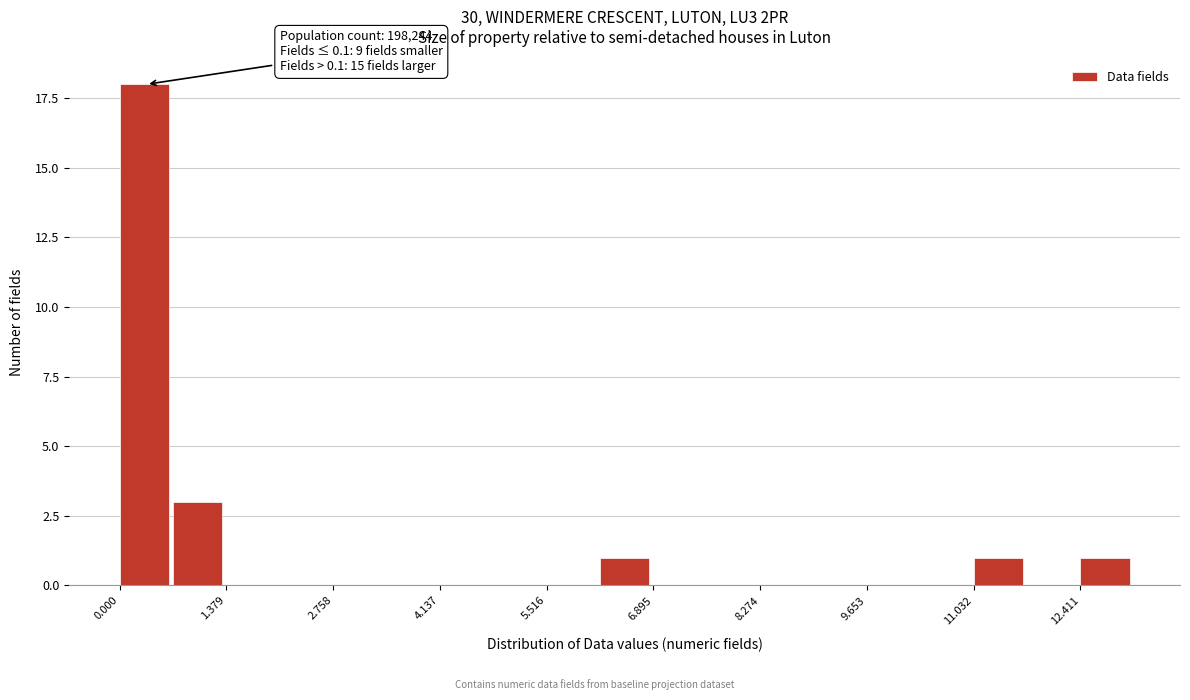

Around what value on the x-axis is the tallest bar? Give the approximate position of its centre, as read against the axis.

0.4